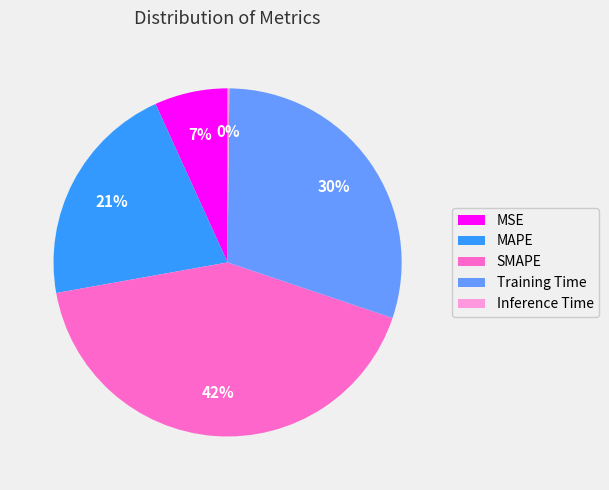

What is the largest slice in the pie chart?

SMAPE